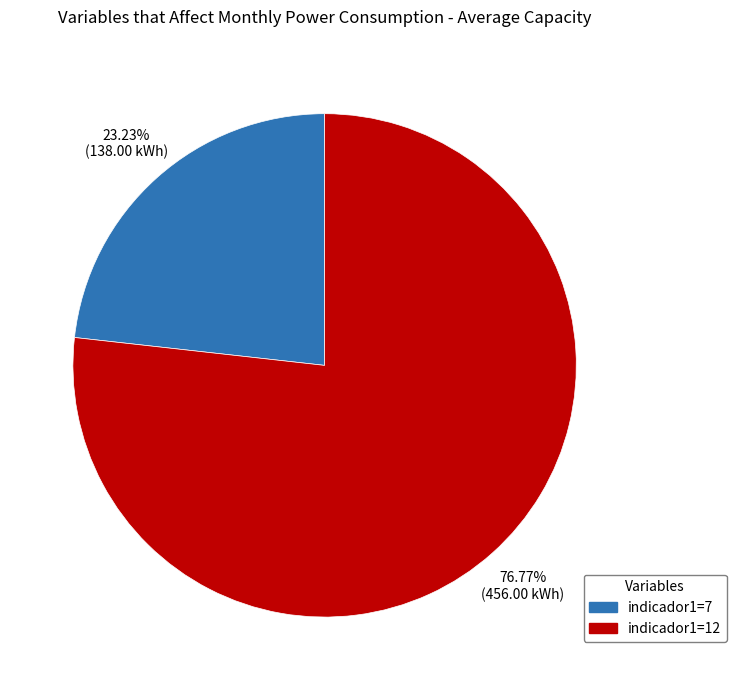

Is there any slice that represents more than half of the pie?

Yes